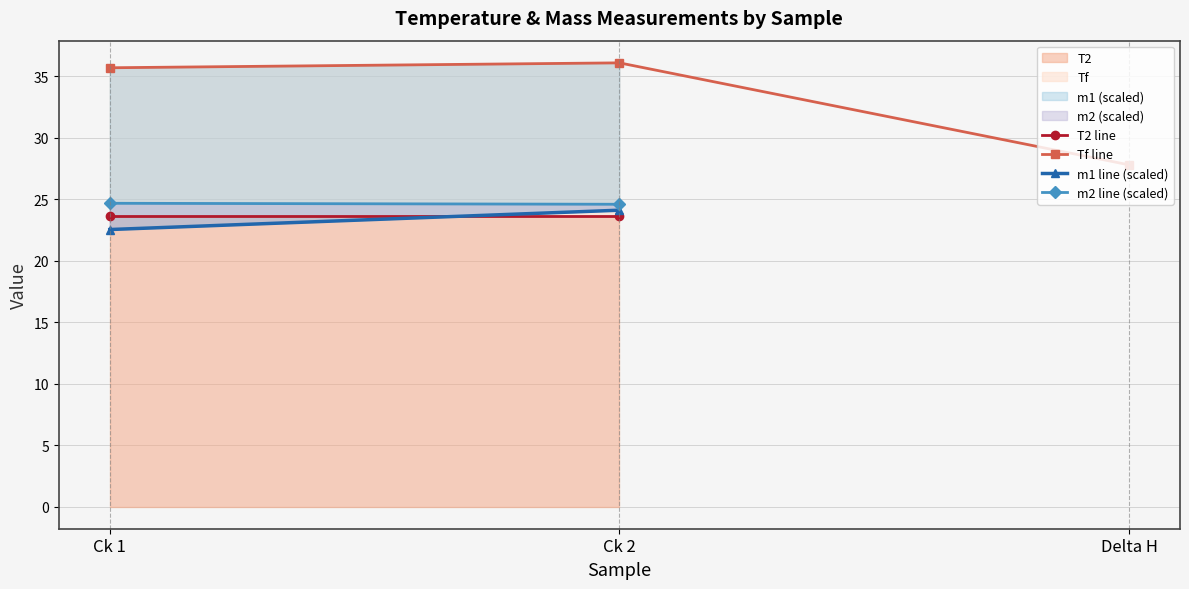

Which series has the largest range (max minus min)?

Tf line